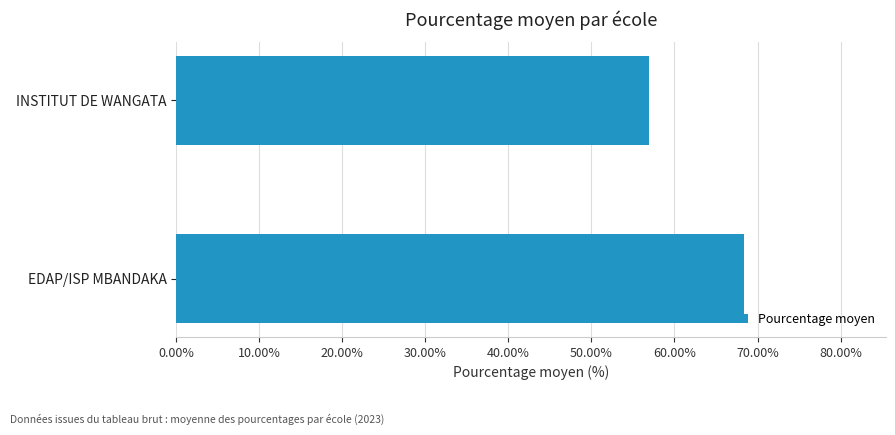

List the labels in order of value, smallest first.

INSTITUT DE WANGATA, EDAP/ISP MBANDAKA